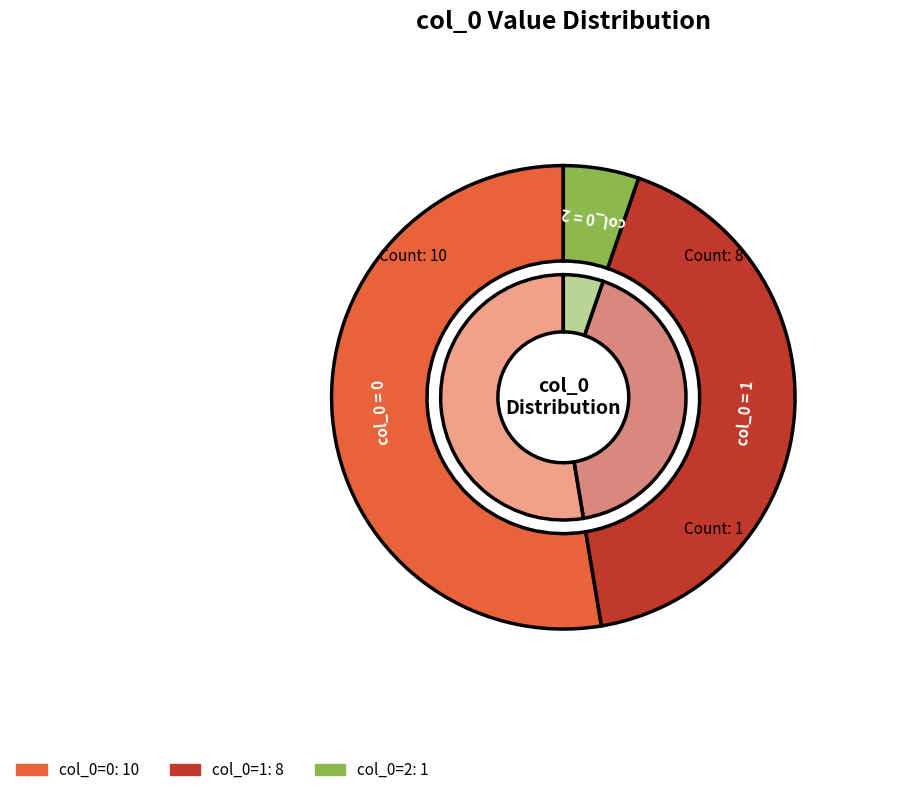

The 0 slice represents 53% of the pie. True or false?

True